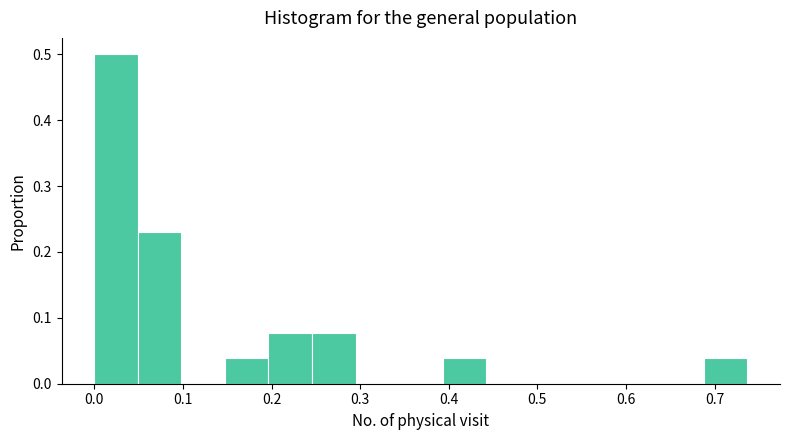

Reading left to right, list every bar in this chart as the range it spans on the x-axis followed by its height. Neither the bar edges nor the heights are printed on the chart, so give them approximately, as read against the axes.

0.00 to 0.05: 0.50
0.05 to 0.10: 0.23
0.10 to 0.15: 0
0.15 to 0.20: 0.04
0.20 to 0.25: 0.08
0.25 to 0.29: 0.08
0.29 to 0.34: 0
0.34 to 0.39: 0
0.39 to 0.44: 0.04
0.44 to 0.49: 0
0.49 to 0.54: 0
0.54 to 0.59: 0
0.59 to 0.64: 0
0.64 to 0.69: 0
0.69 to 0.74: 0.04